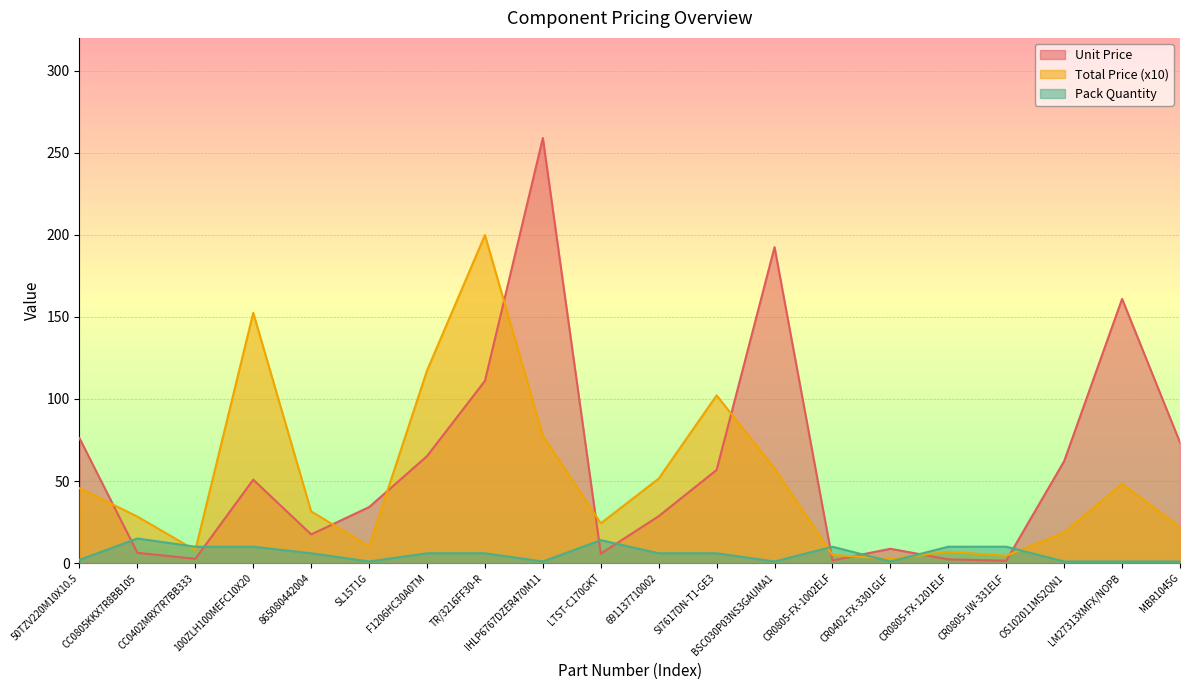

How many lines are shown in the chart?

3